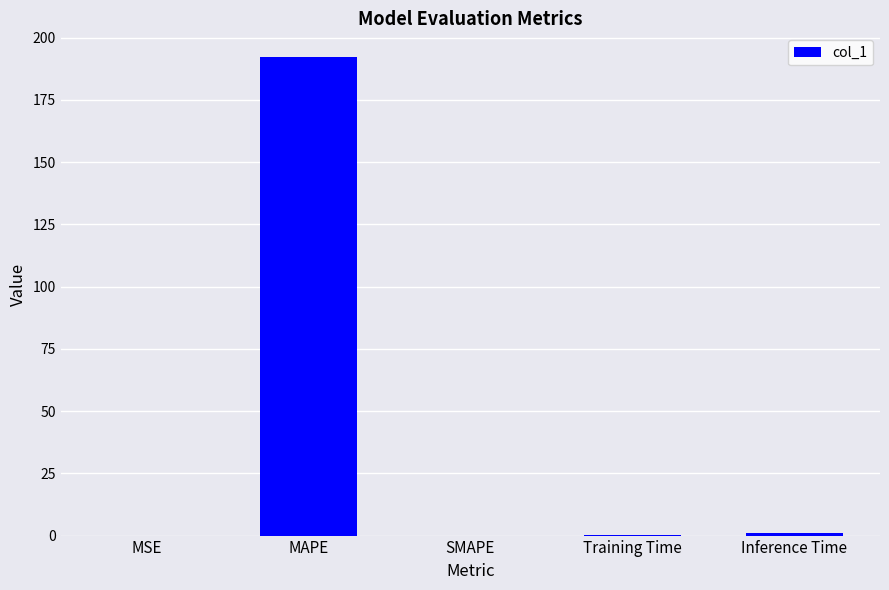

At which category does the chart reach its peak across all series?

MAPE